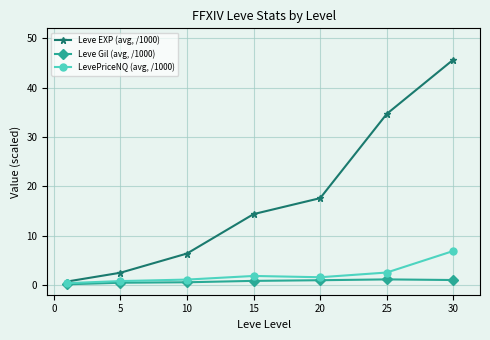

List the series in order of their peak value, lowest first.

Leve Gil (avg, /1000), LevePriceNQ (avg, /1000), Leve EXP (avg, /1000)